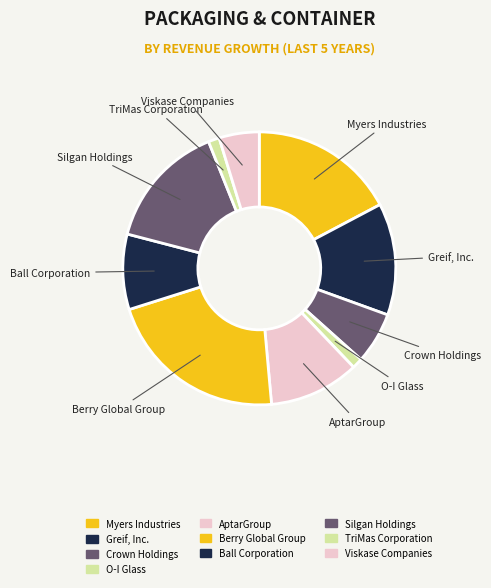

To the nearest percent, what is the average slice percentage?

10%